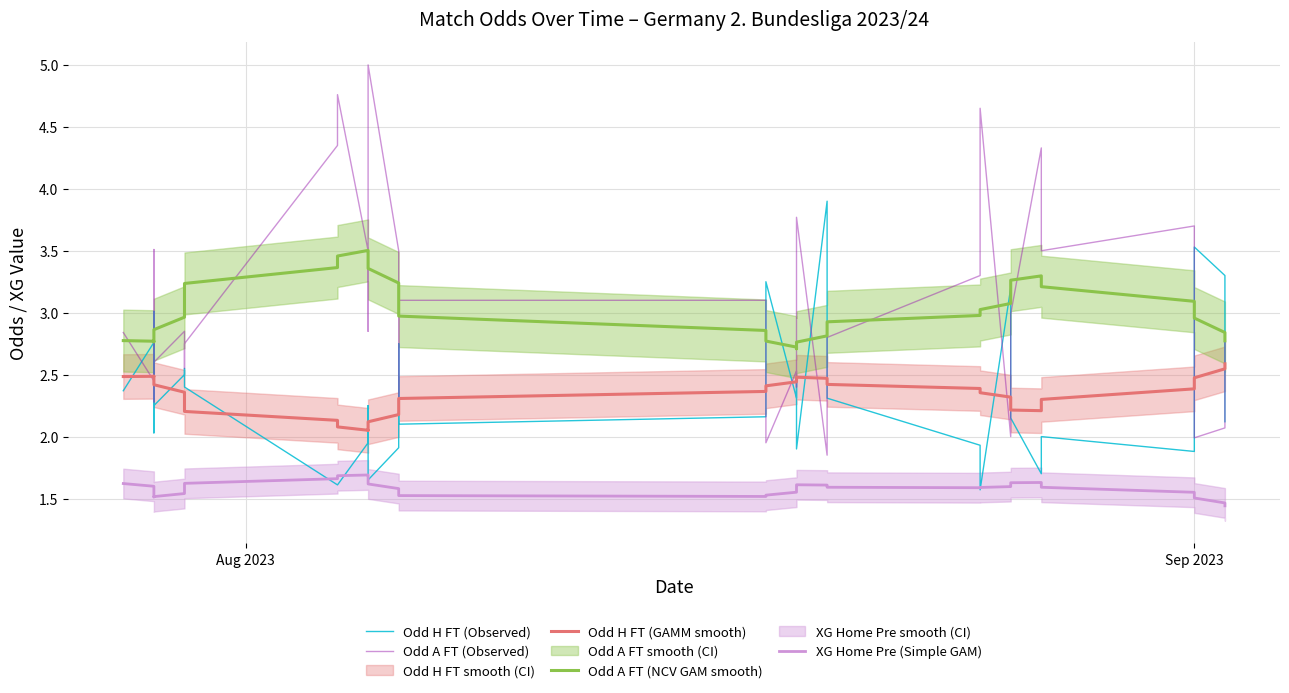

What is the difference between the maximum and second lowest values in the XG Home Pre (Simple GAM) series?

0.2